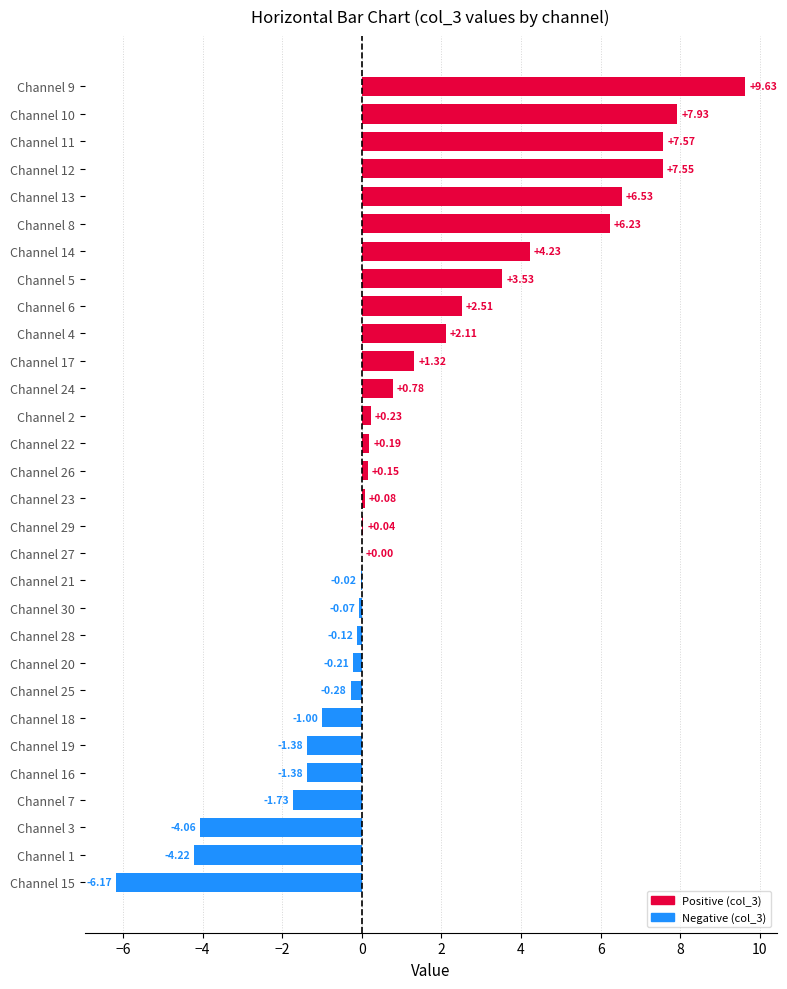

Where is the data nearest to the value 1?

Channel 24